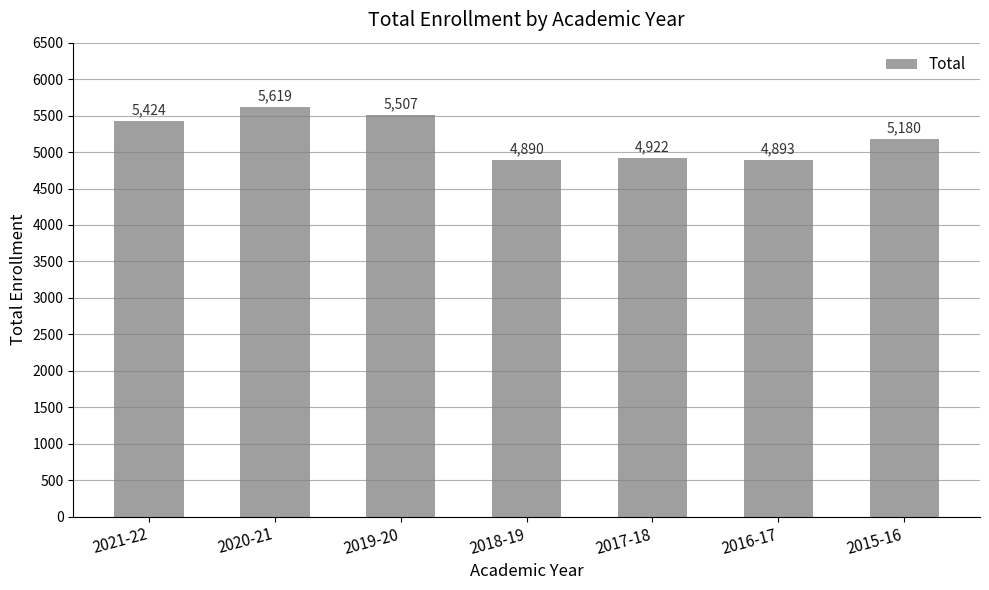

Rank the categories by value from highest to lowest.

2020-21, 2019-20, 2021-22, 2015-16, 2017-18, 2016-17, 2018-19